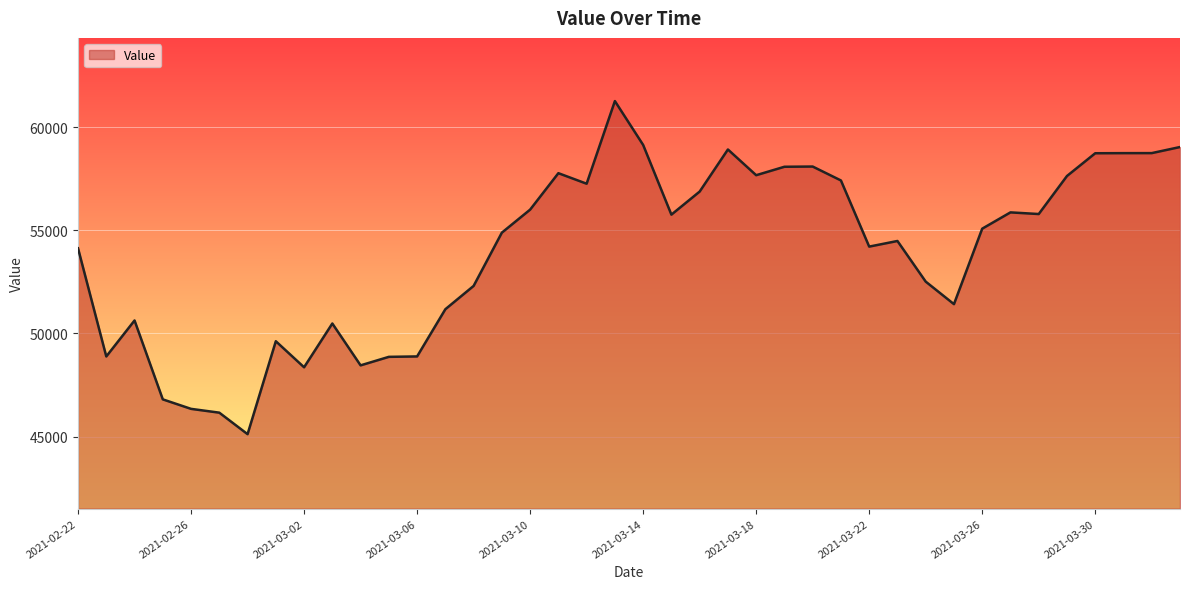

What is the difference between the maximum and minimum values?

16144.8